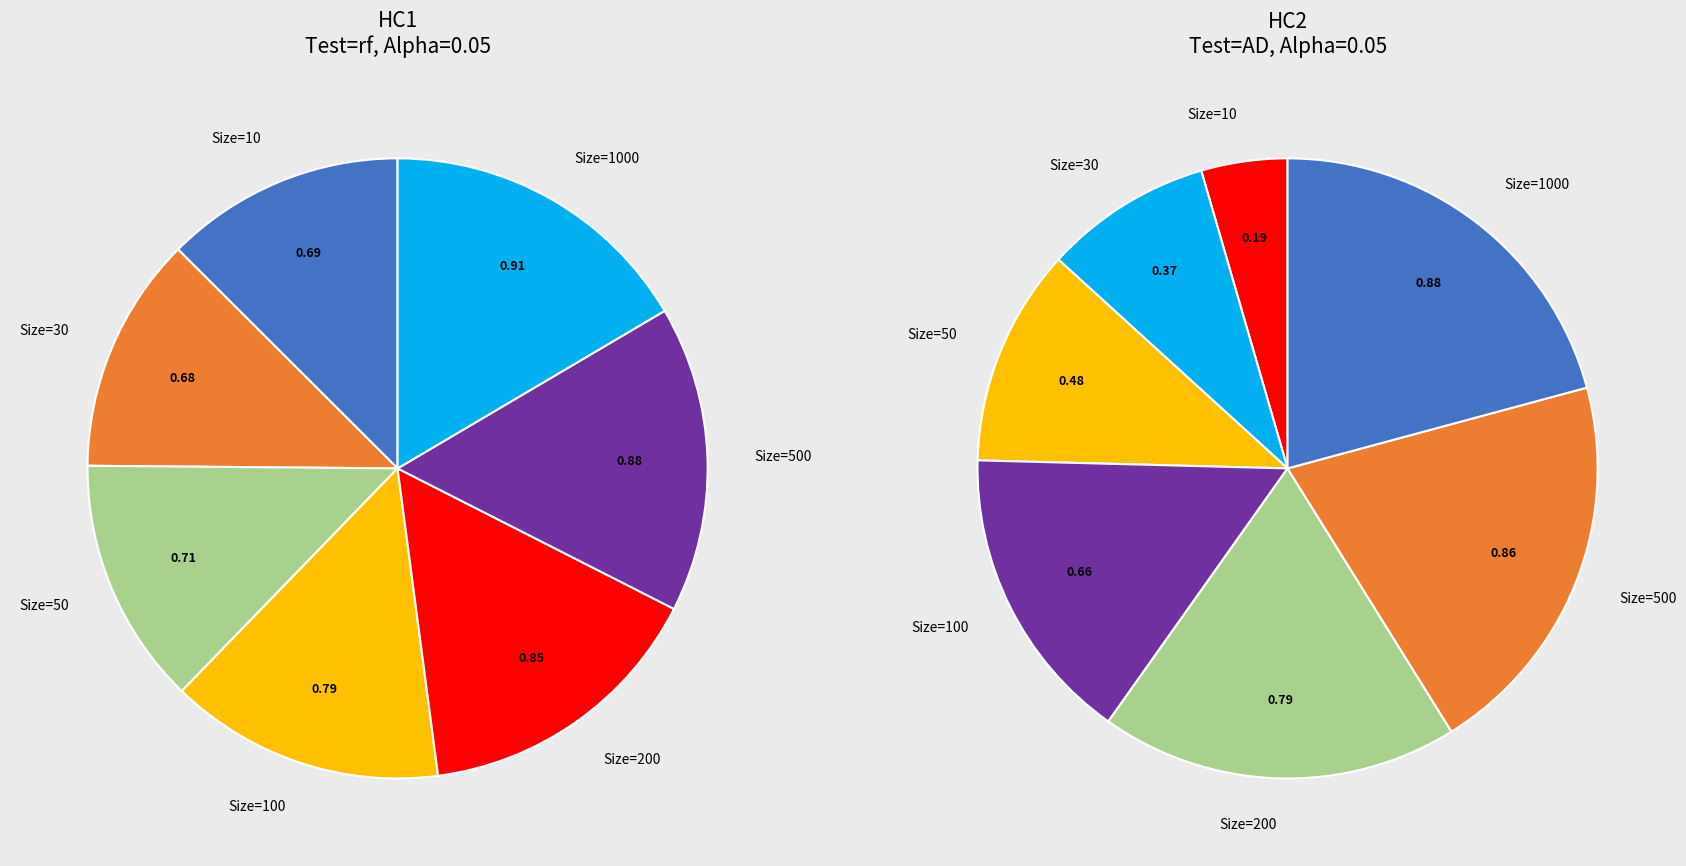

Which slice is the largest?

1000